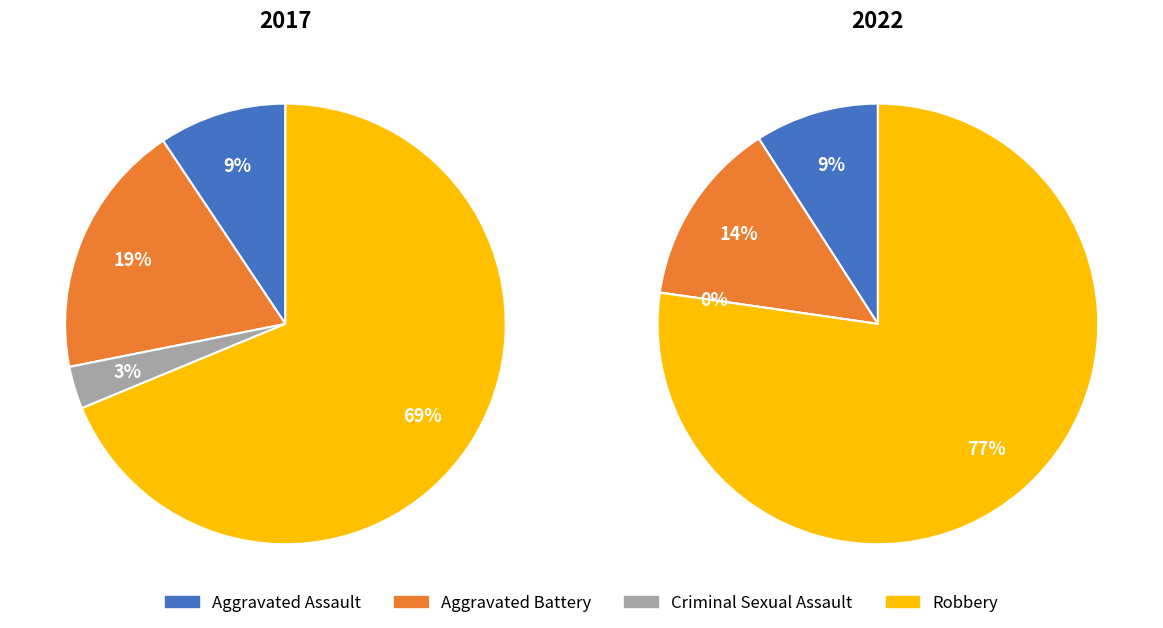

Rank the series by their maximum value, from highest to lowest.

values_2022, values_2017